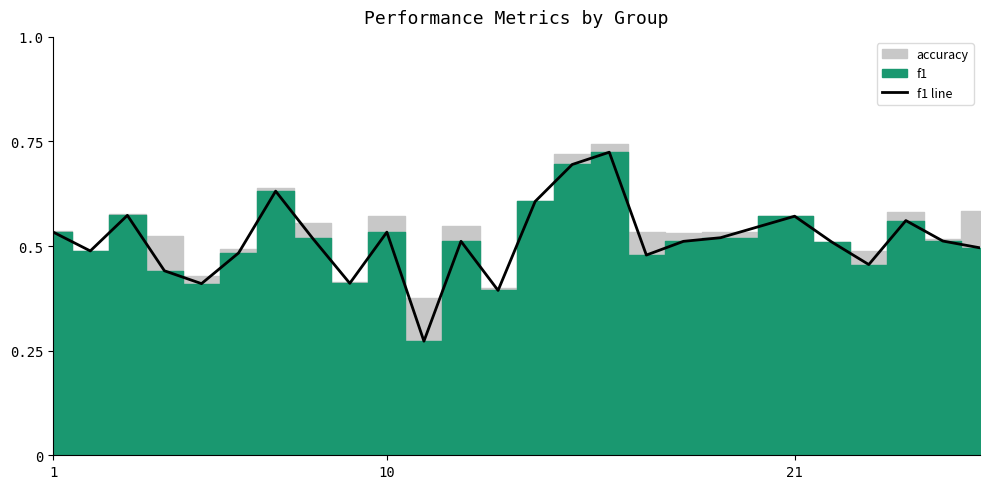

Reading left to right, extract all data points from this chart.

0.5	0.5	0.6	0.4	0.4	0.5	0.6	0.5	0.4	0.5	0.3	0.5	0.4	0.6	0.7	0.7	0.5	0.5	0.5	0.6	0.5	0.5	0.6	0.5	0.5